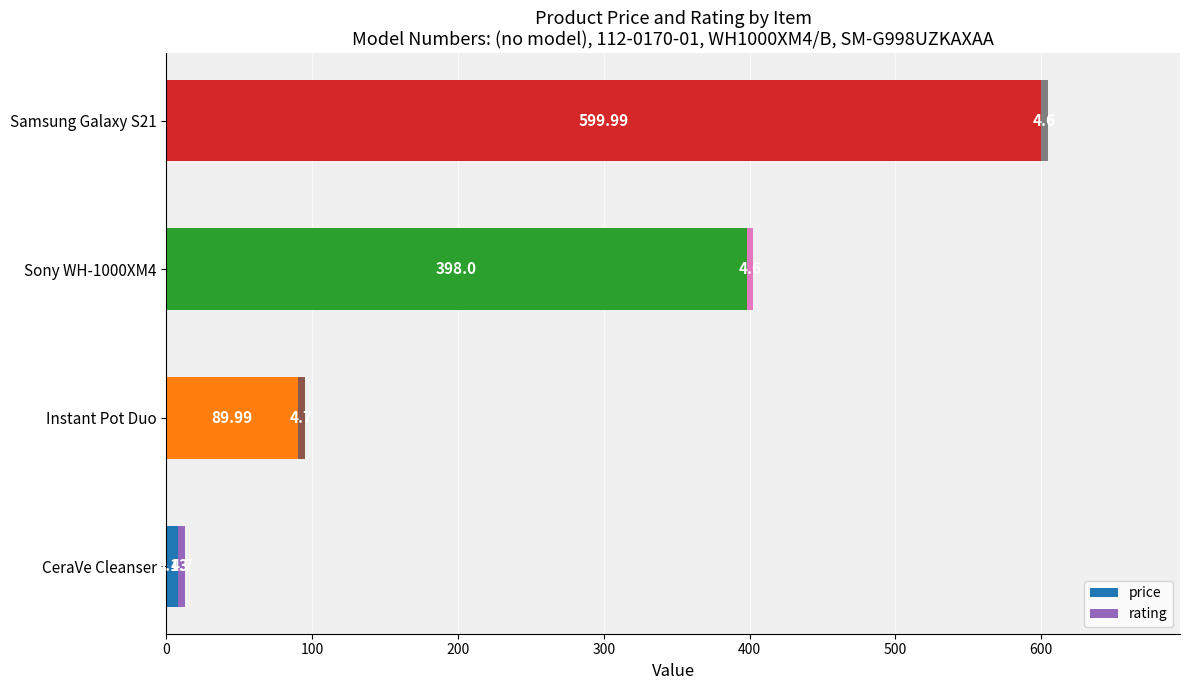

What is the difference between the maximum and minimum values in the price series?

591.9